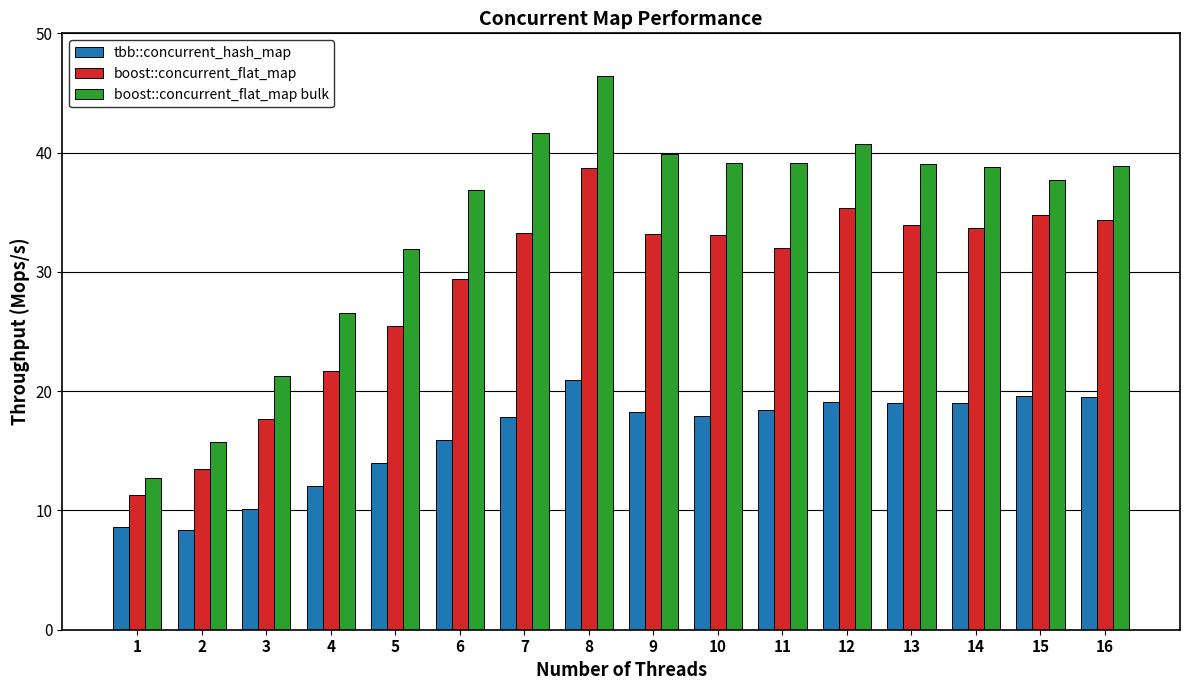

What is the spread (max minus min) of values at 6?

21.0